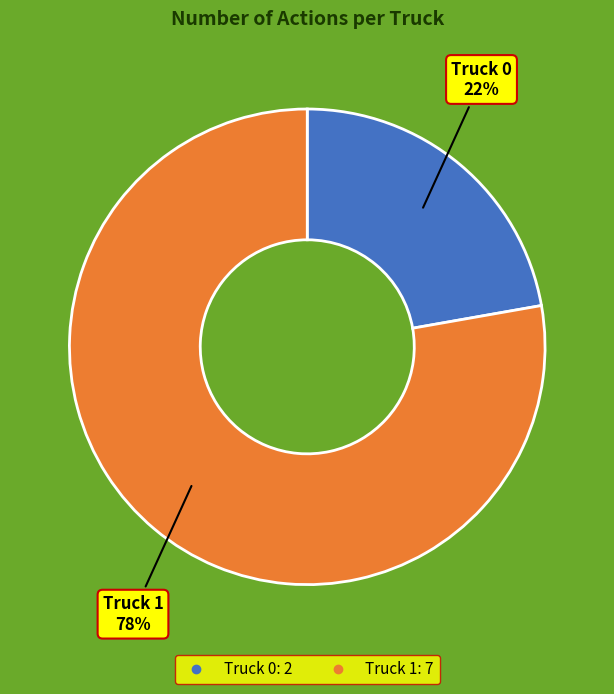

To the nearest percent, what is the difference between the largest and smallest slice percentages?

56%